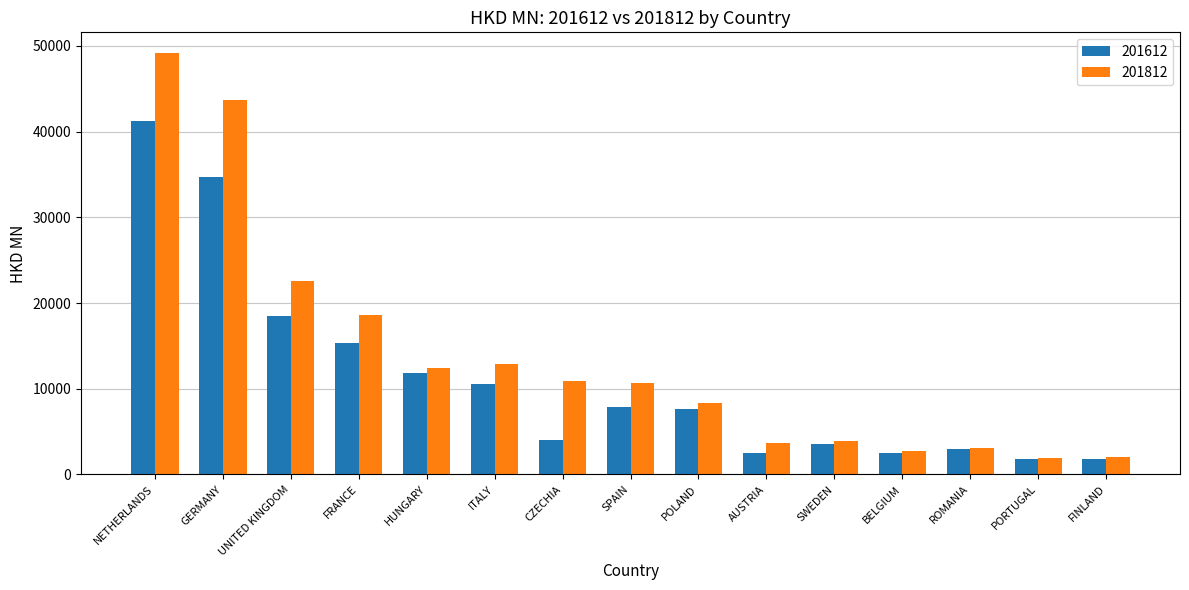

What is the label of the 7th bar from the right?

POLAND